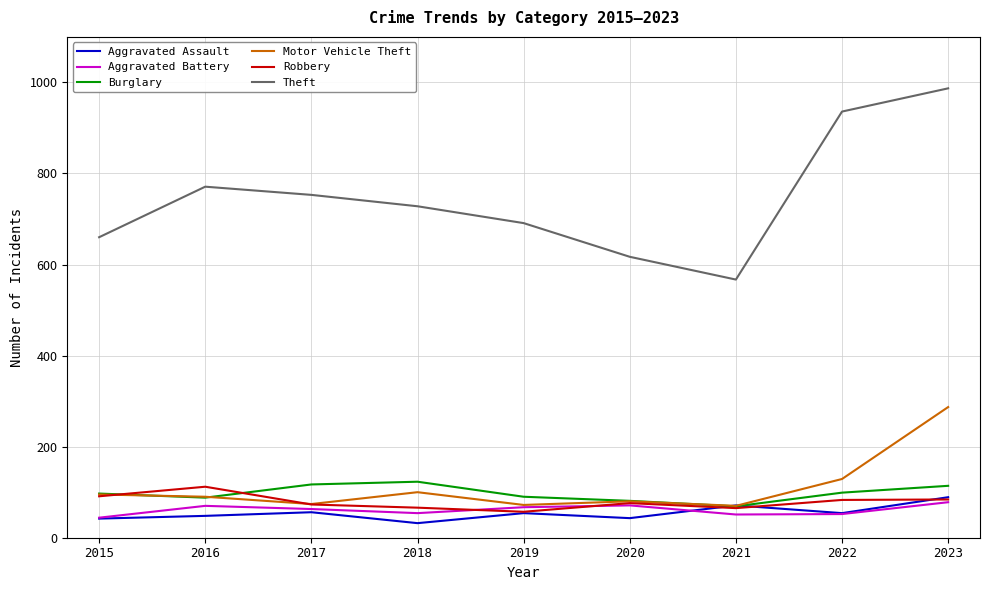

After their last crossing, which series has the higher values: Aggravated Assault or Motor Vehicle Theft?

Motor Vehicle Theft